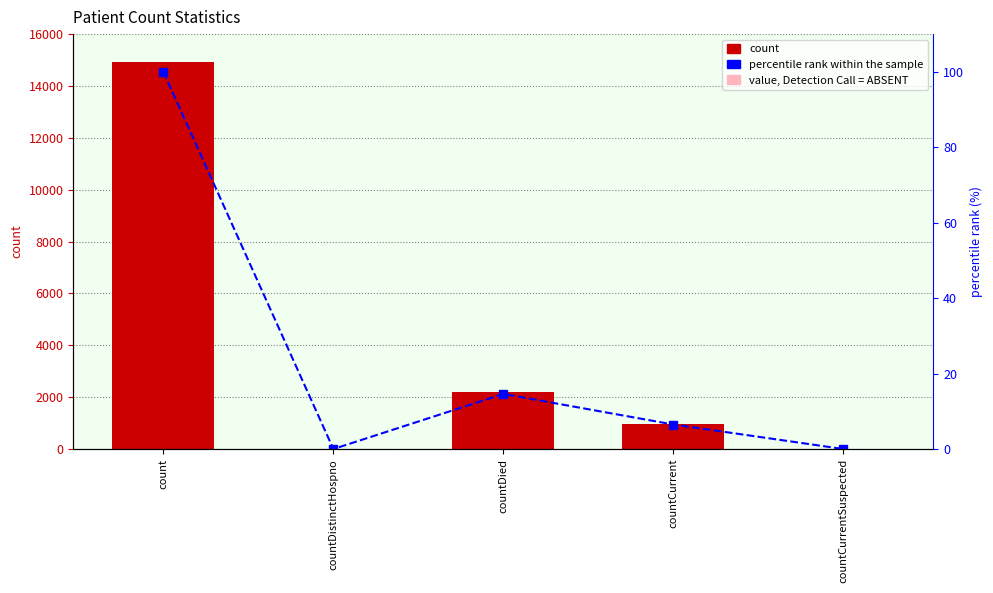

What is the total value across all series at count?

15011.0